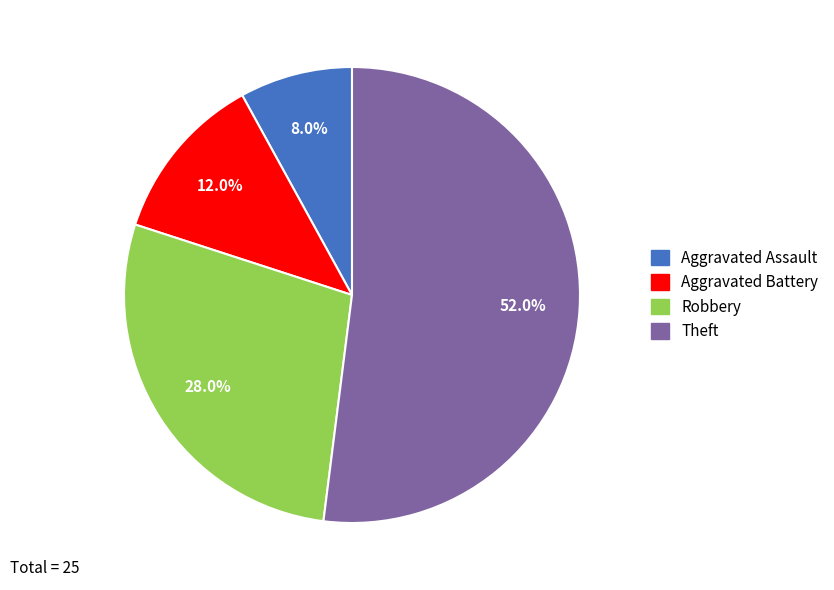

What is the smallest slice in the pie chart?

Aggravated Assault